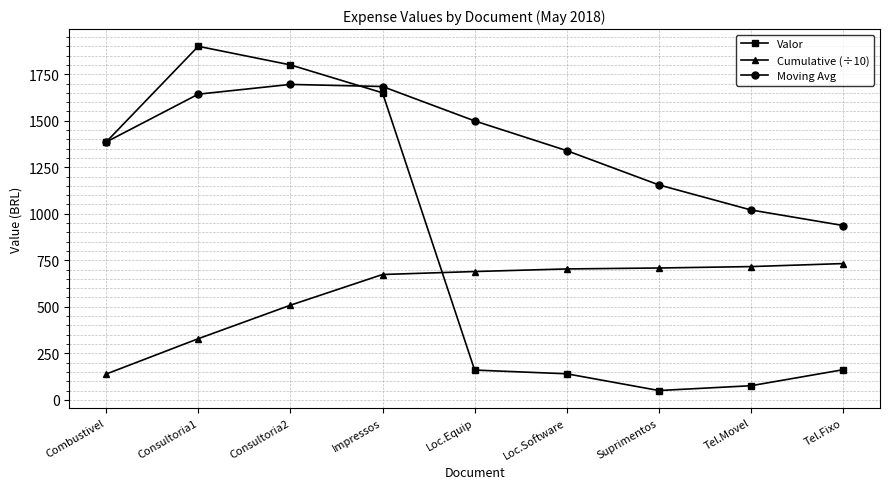

The value of Cumulative (÷10) at Impressos is 673.5. True or false?

True